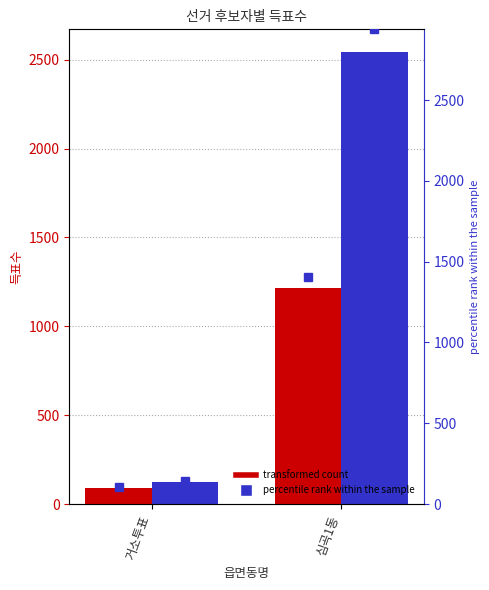

Which label corresponds to the largest value in the chart?

심곡1동